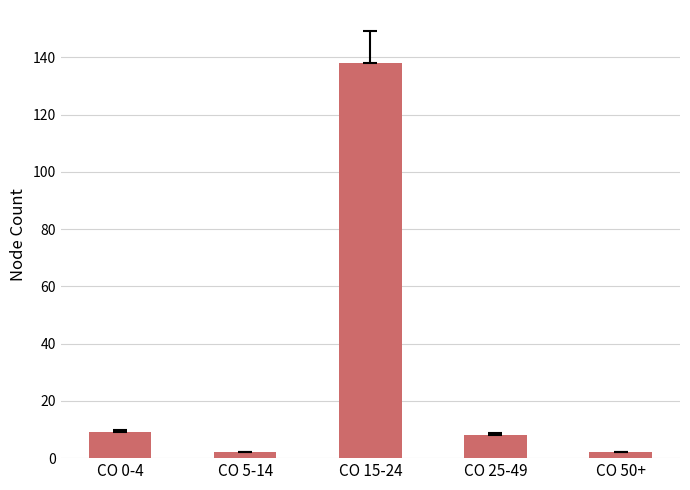

Reading right to left, list all the values displayed in this chart.

CO 50+=2	CO 25-49=8	CO 15-24=138	CO 5-14=2	CO 0-4=9